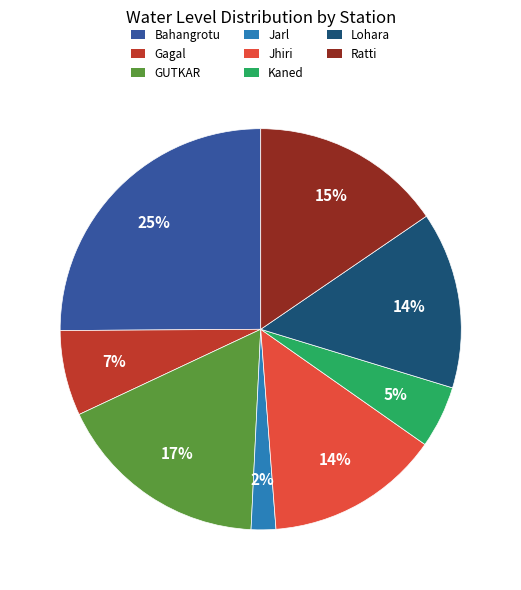

What percentage is the Lohara slice, to the nearest percent?

14%